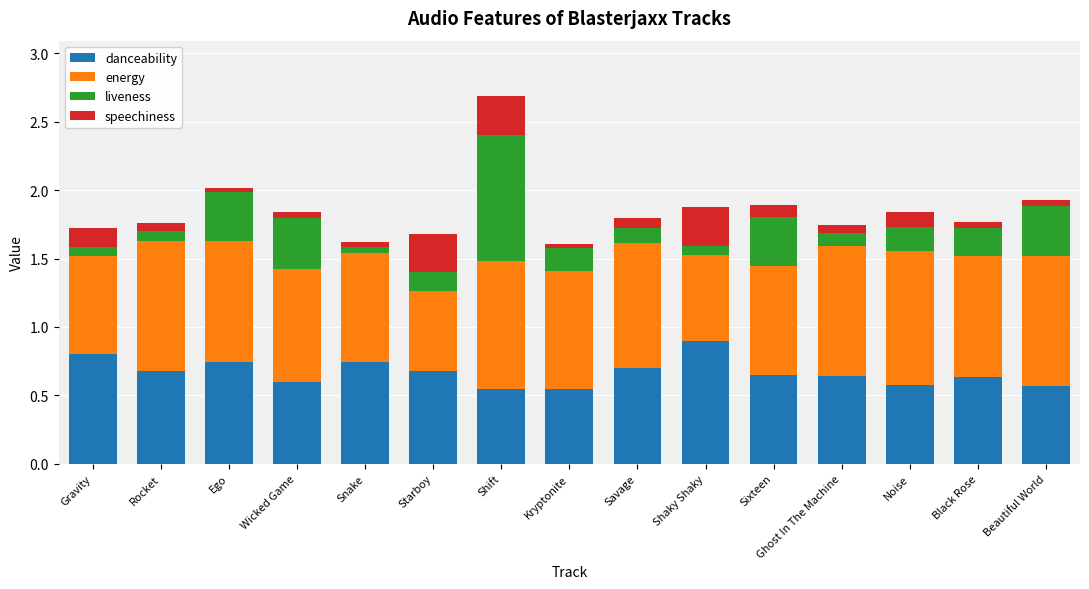

At which category is the sum across all series the highest?

Shift